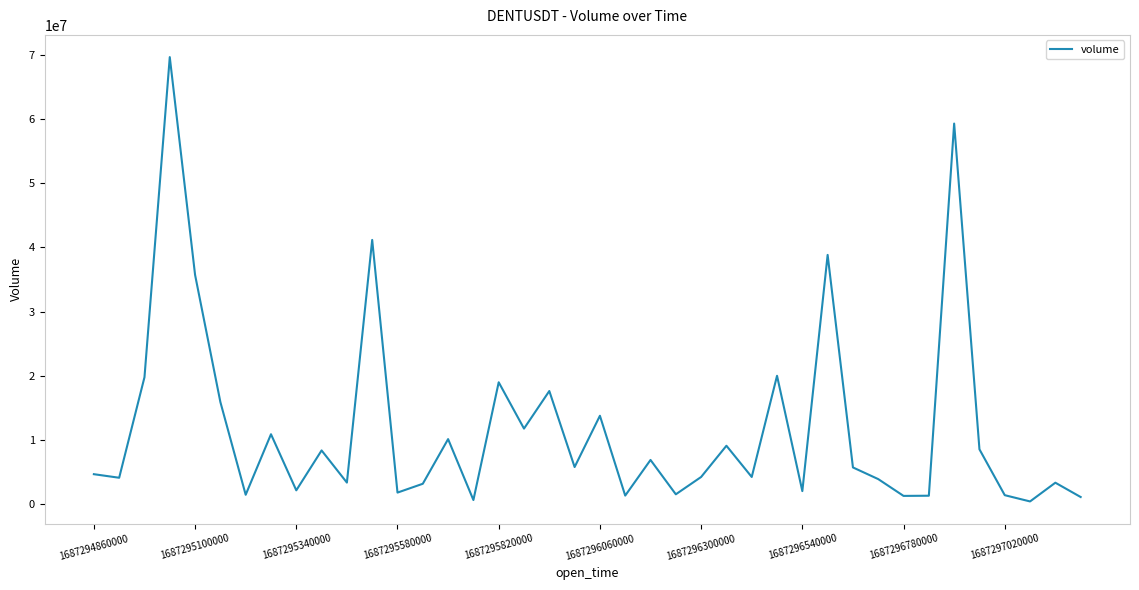

What is the greatest value displayed?

69643110